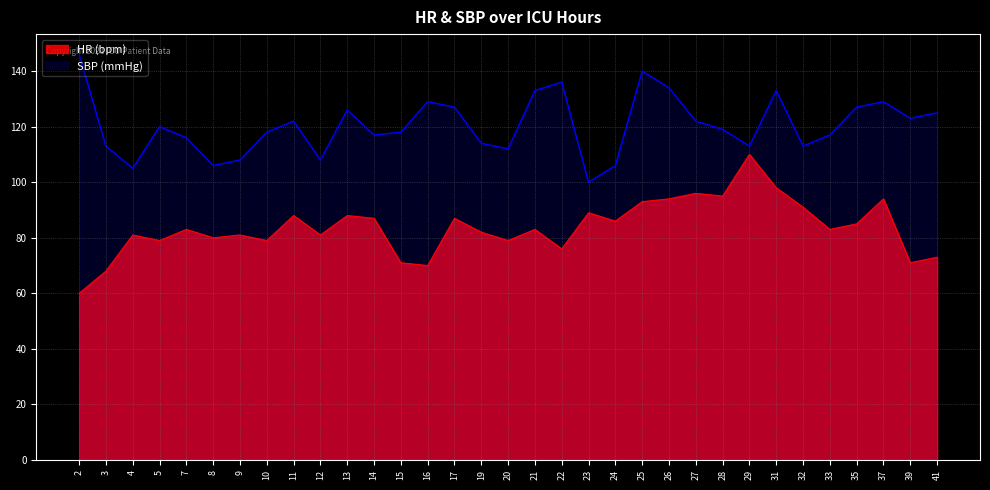

In SBP, how many points are higher than both neighbors (excluding endpoints)?

8